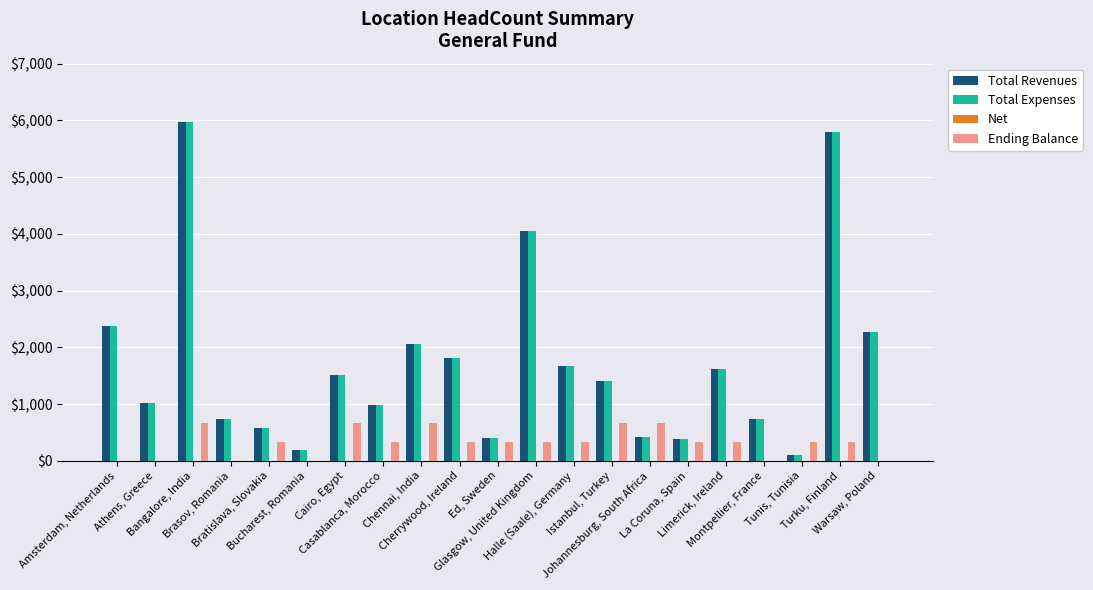

What is the greatest value displayed?

5974